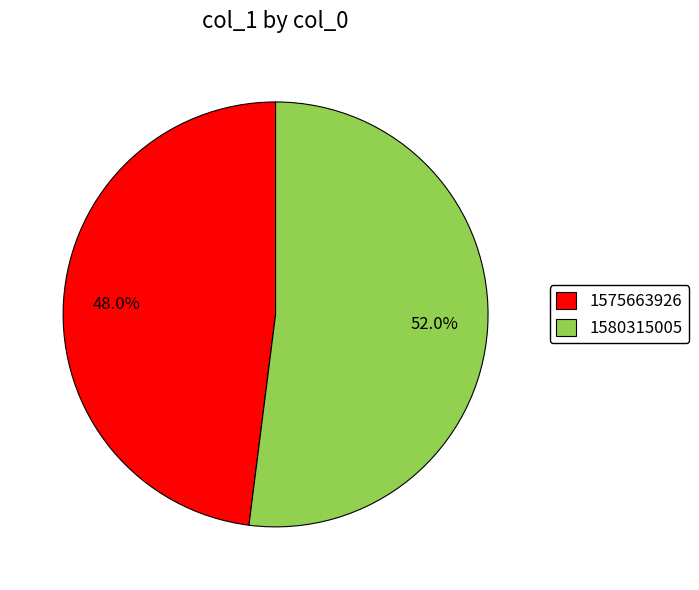

Which category has the smallest portion of the pie?

1575663926